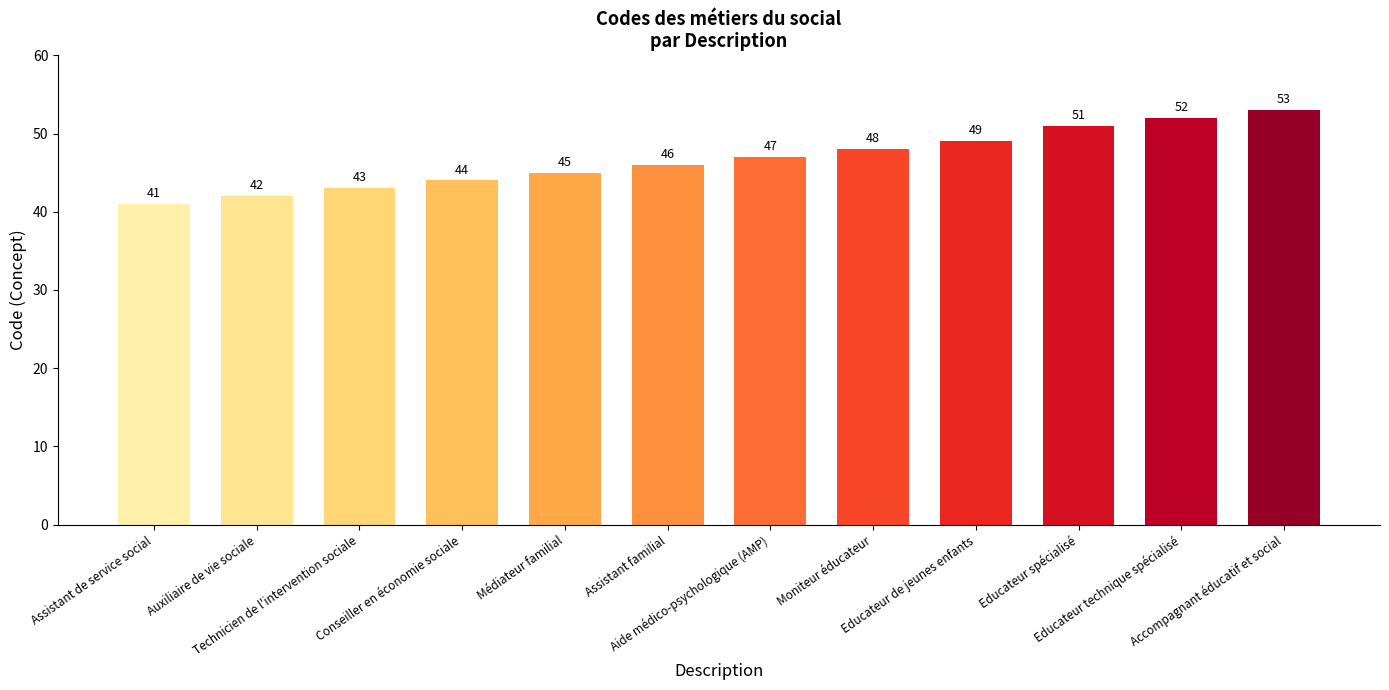

Between Educateur de jeunes enfants and Educateur spécialisé, which is larger?

Educateur spécialisé